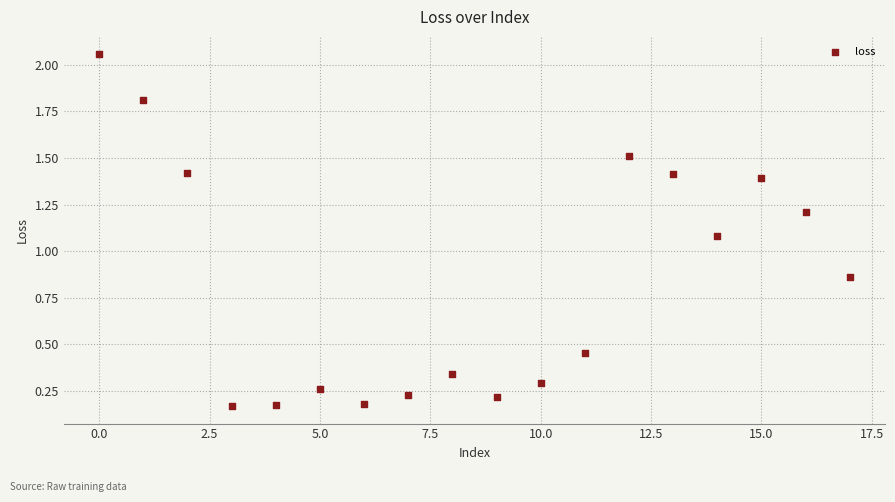

What is the range of Y values (max minus min)?

1.9